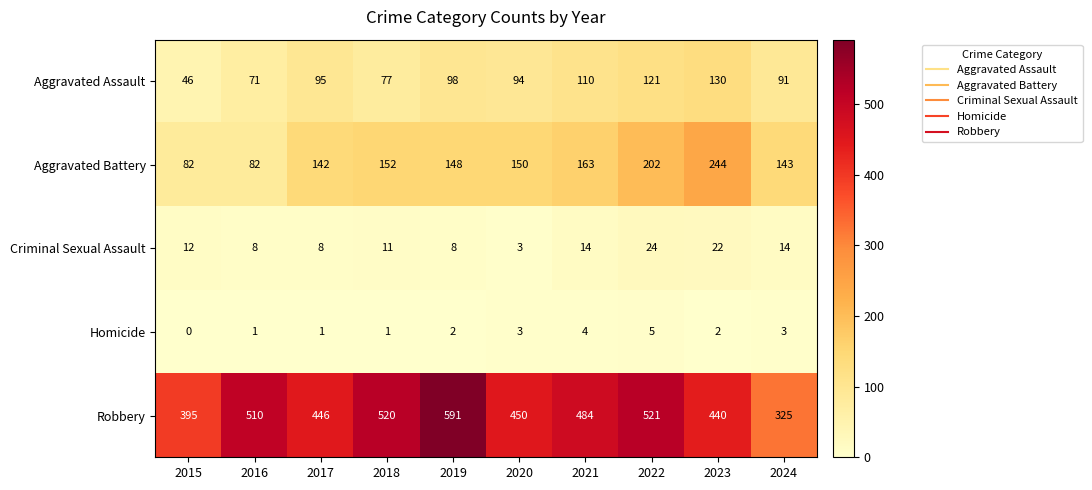

Is it true that Aggravated Assault equals 46 at 2015?

True